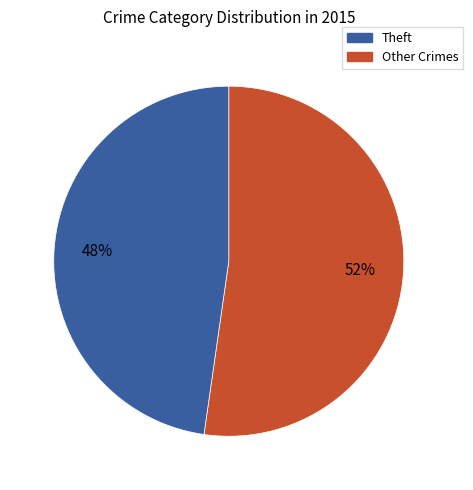

Count the number of slices in the pie.

2